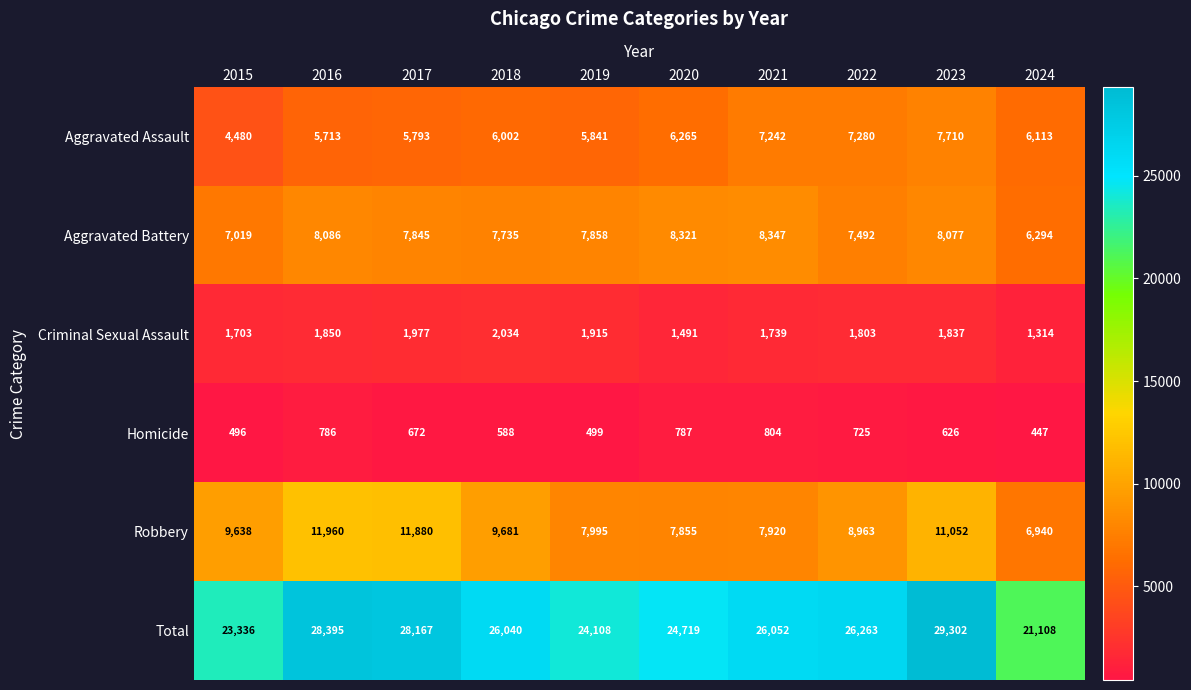

What is the sum of the Aggravated Battery values at 2017 and 2021?

16192